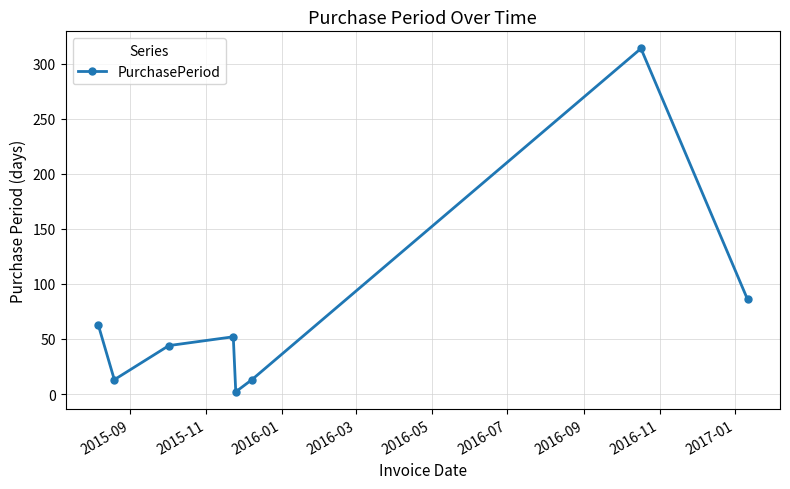

How many interior local valleys (lower than both neighbors) does the data have?

2